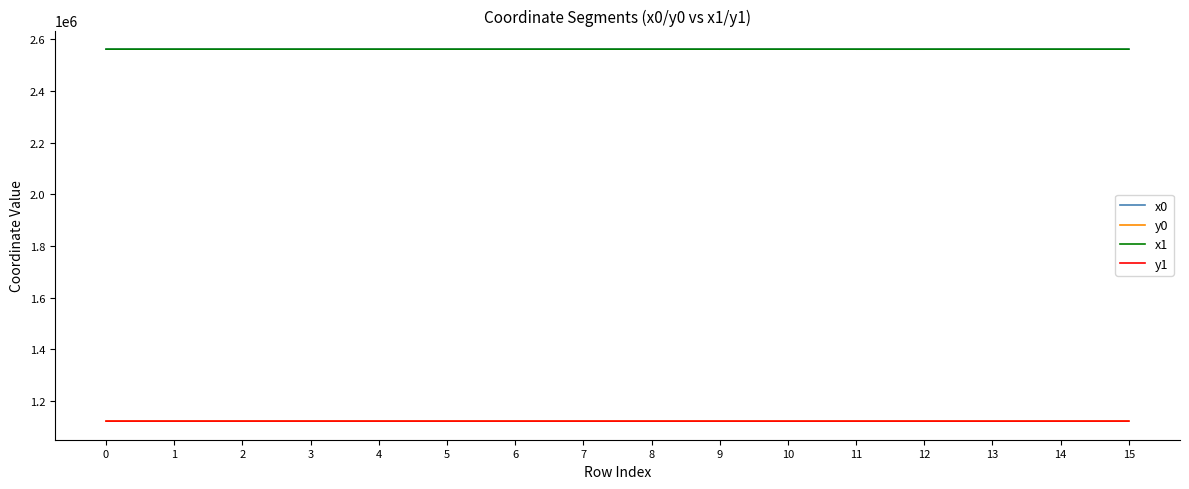

What is the maximum value for x0?

2561969.6